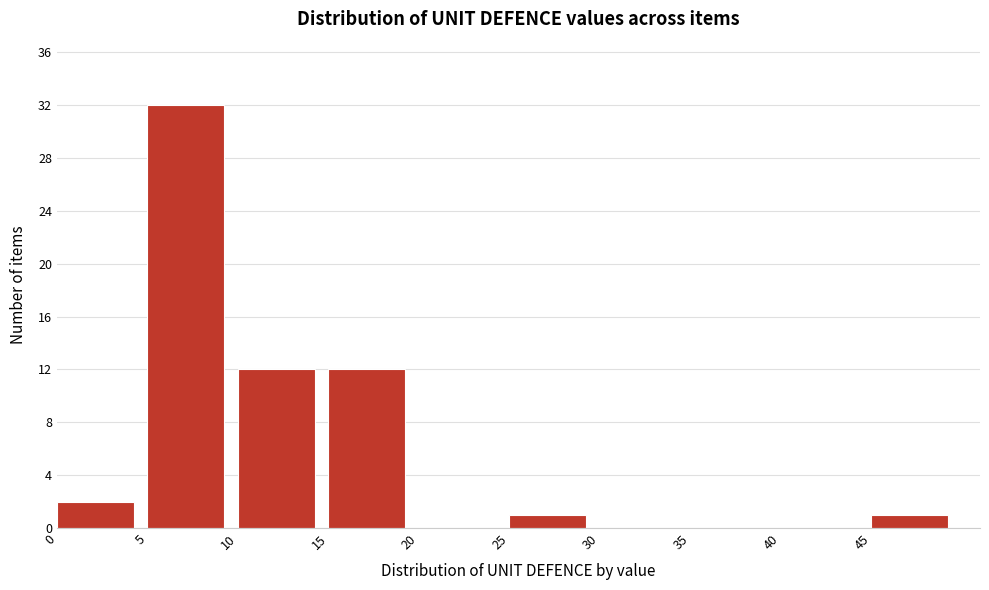

Reading left to right, list every bar in this chart as the range it spans on the x-axis followed by its height. The values are not printed on the chart, so give them approximately, as read against the axis.

0 to 5: 2
5 to 10: 32
10 to 15: 12
15 to 20: 12
20 to 25: 0
25 to 30: 1
30 to 35: 0
35 to 40: 0
40 to 45: 0
45 to 50: 1